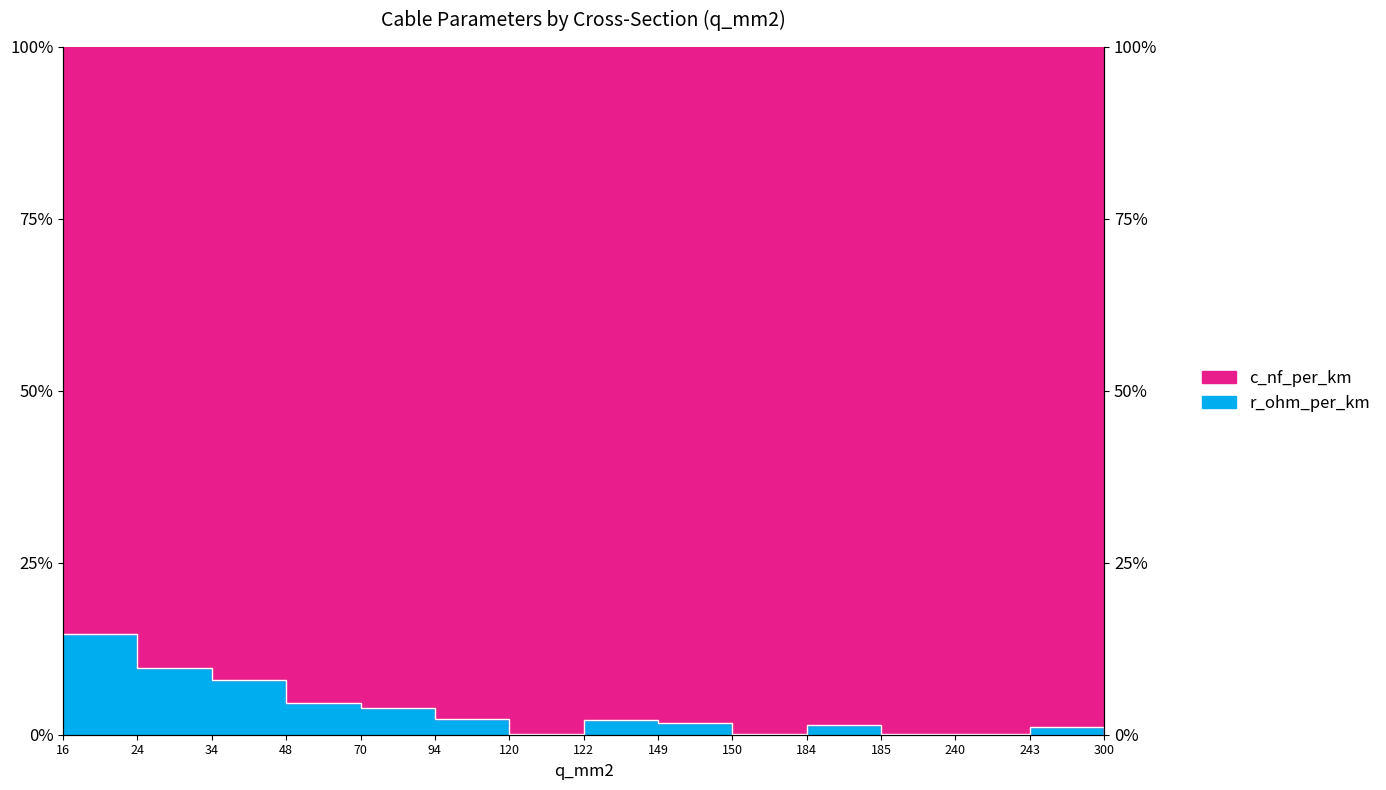

At which label is the value closest to 7?

34